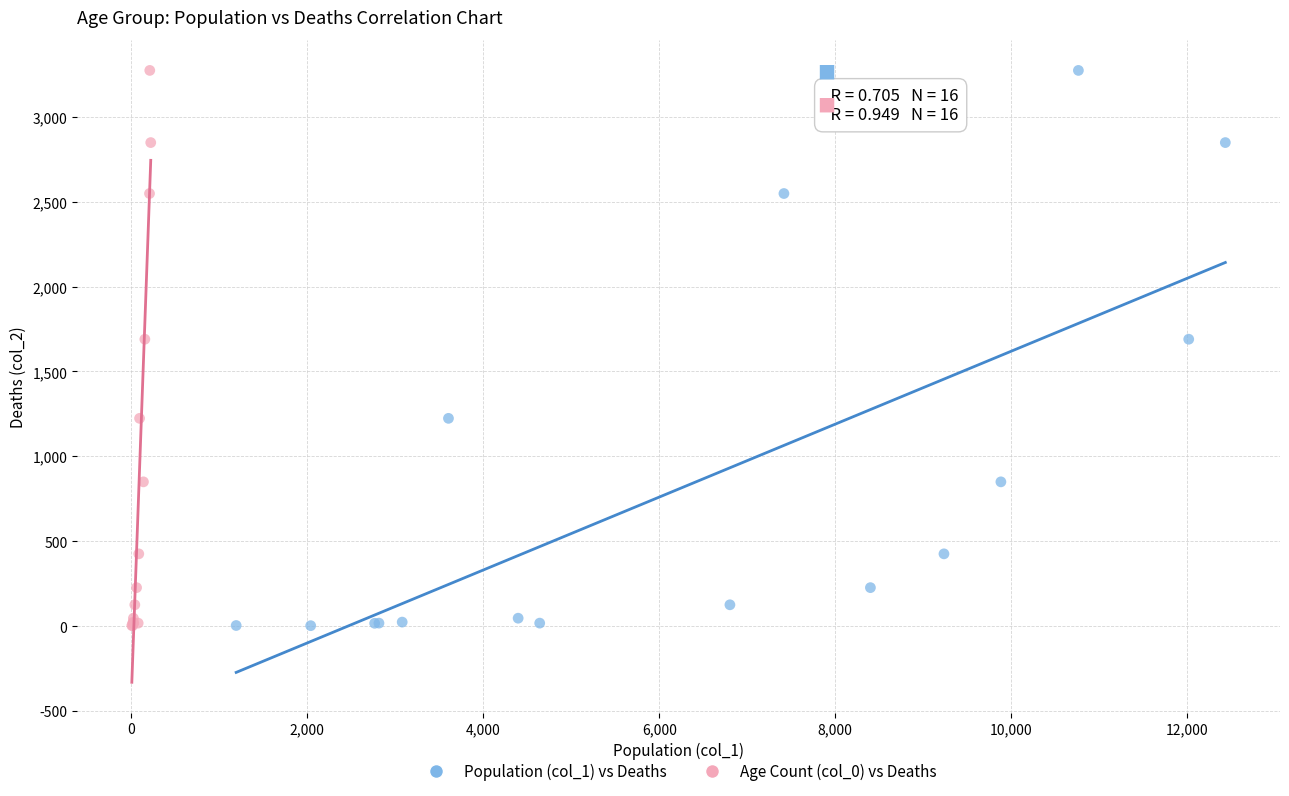

What are all the series names shown in the legend?

Population (col_1) vs Deaths, Age Count (col_0) vs Deaths